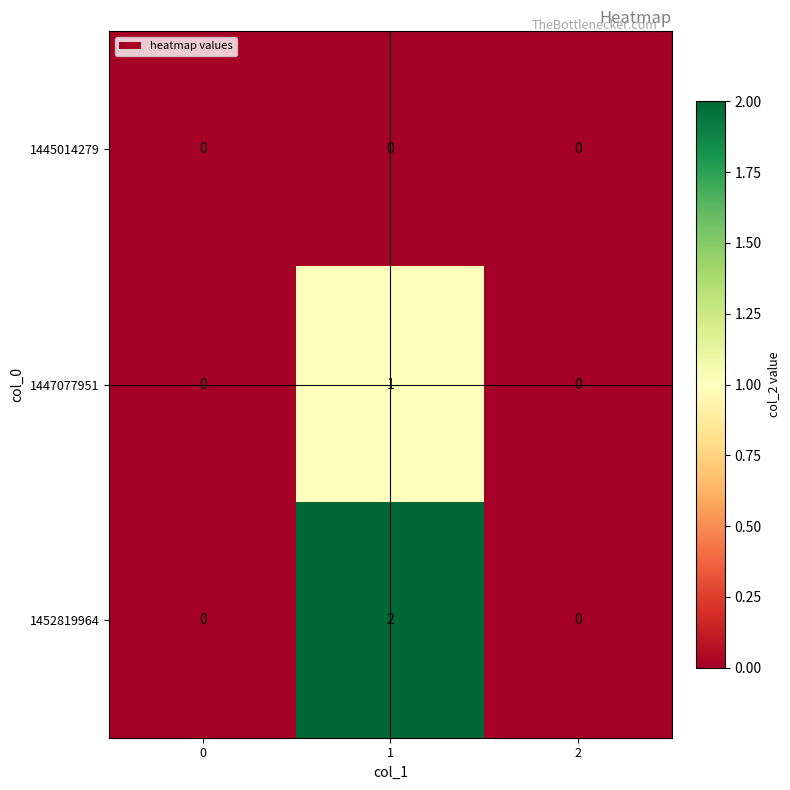

Which series has the largest range (max minus min)?

1452819964